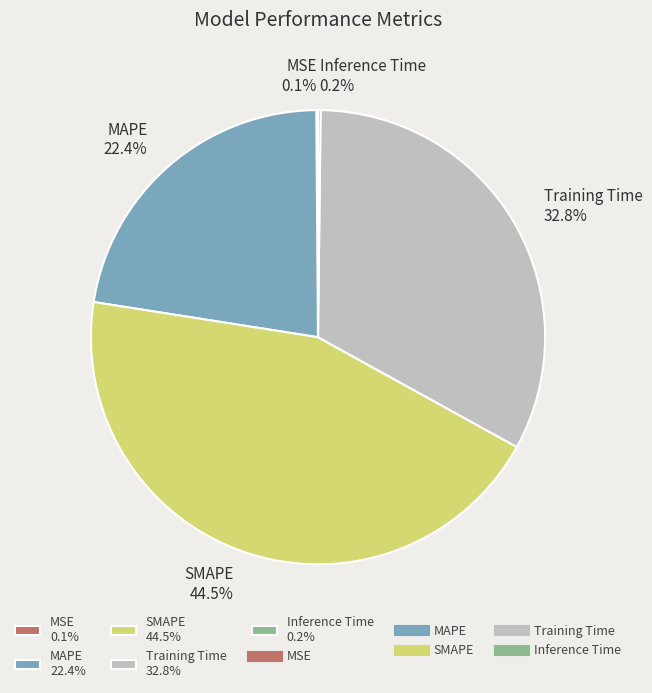

To the nearest percent, what is the average slice percentage?

20%